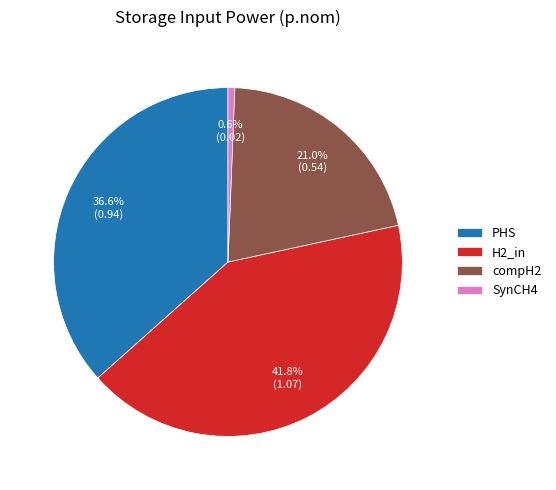

True or false: SynCH4 accounts for 11% of the total.

False